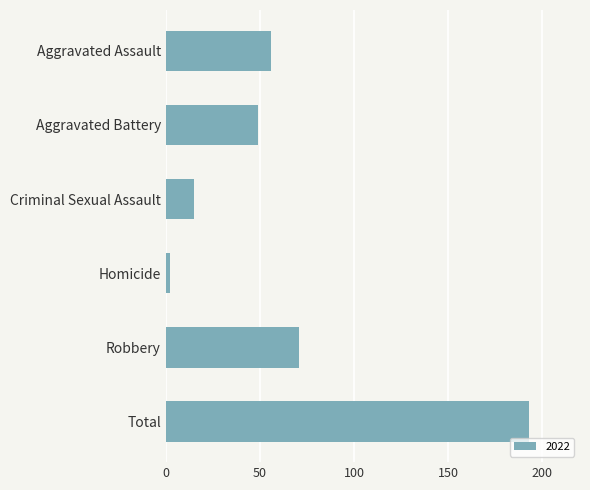

What is the change in value from Criminal Sexual Assault to Robbery?

+56